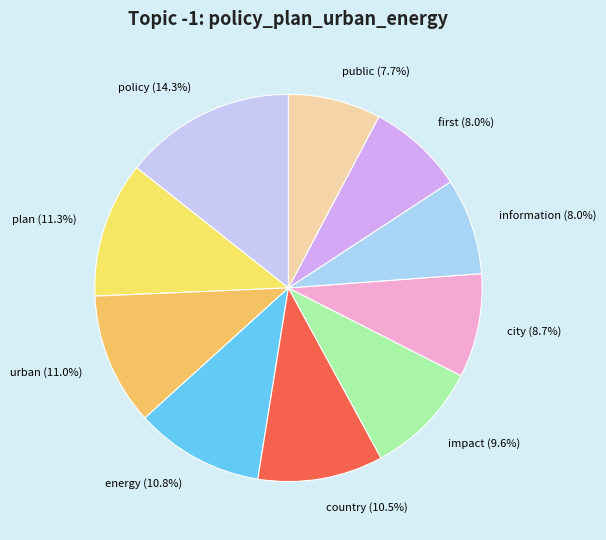

True or false: policy accounts for 22% of the total.

False